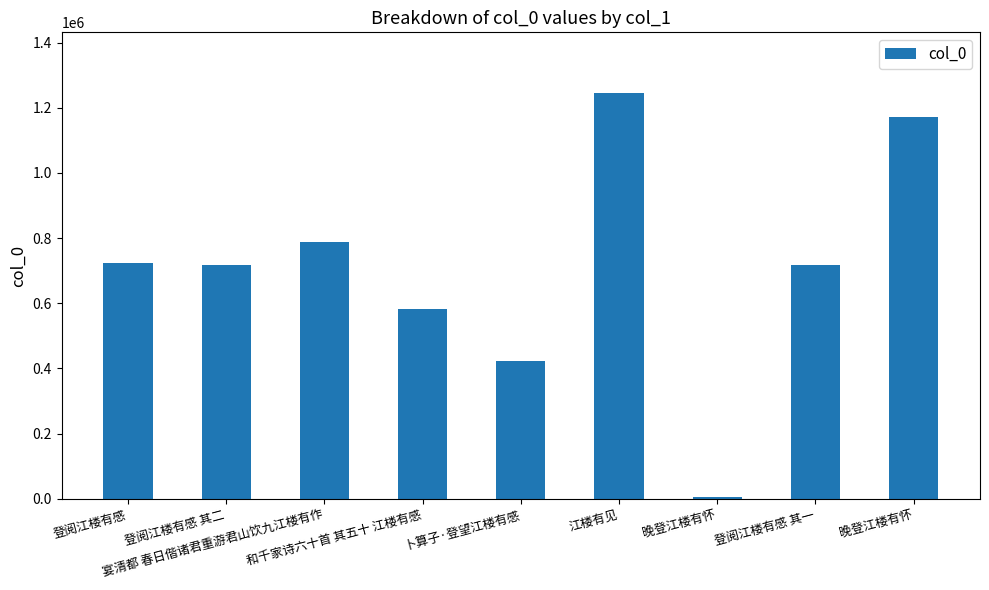

How many data points are less than 716938?

4